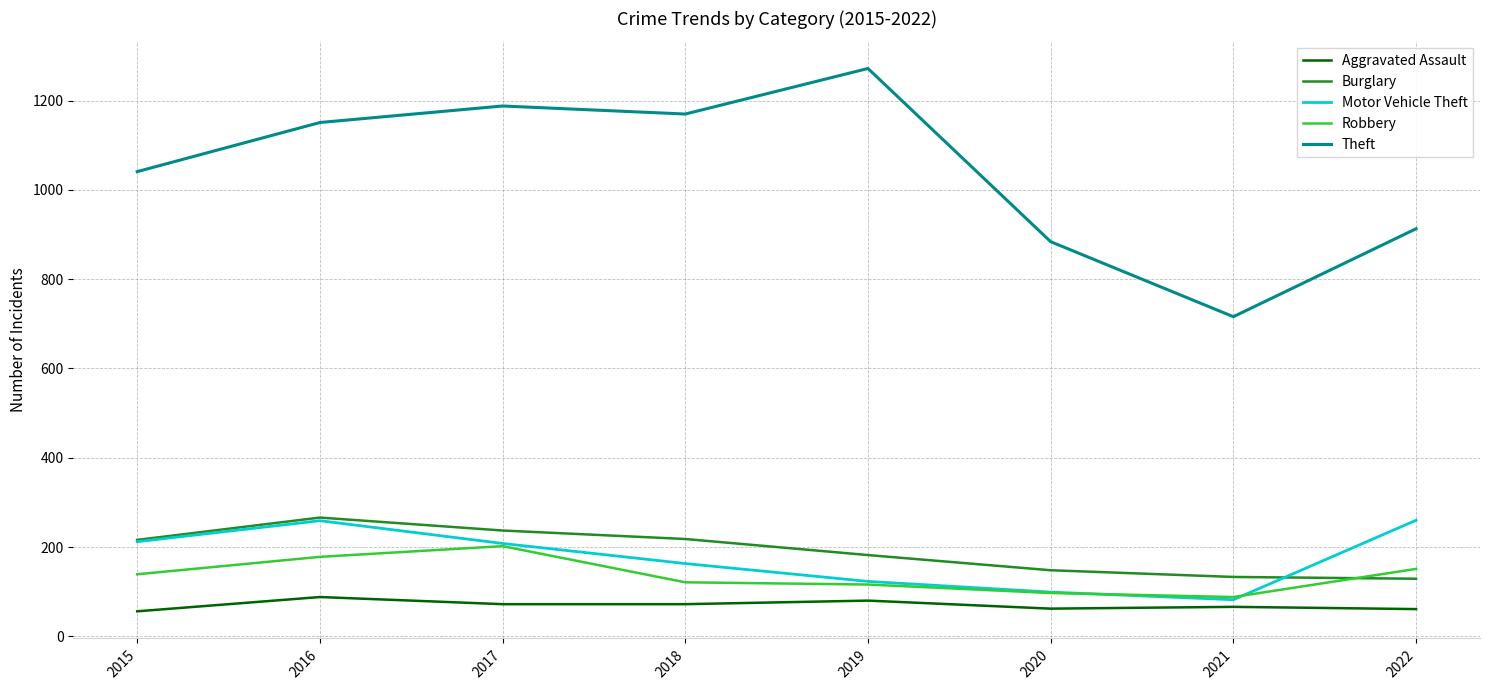

Which series has the largest range (max minus min)?

Theft